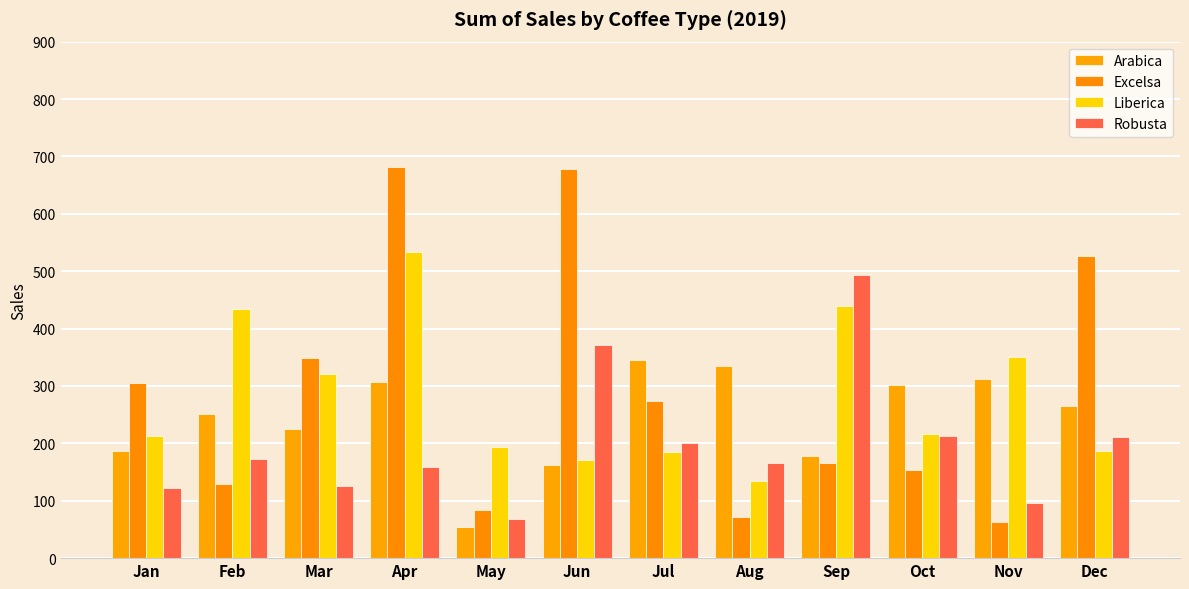

At May, list the series in order from largest to smallest.

Liberica, Excelsa, Robusta, Arabica